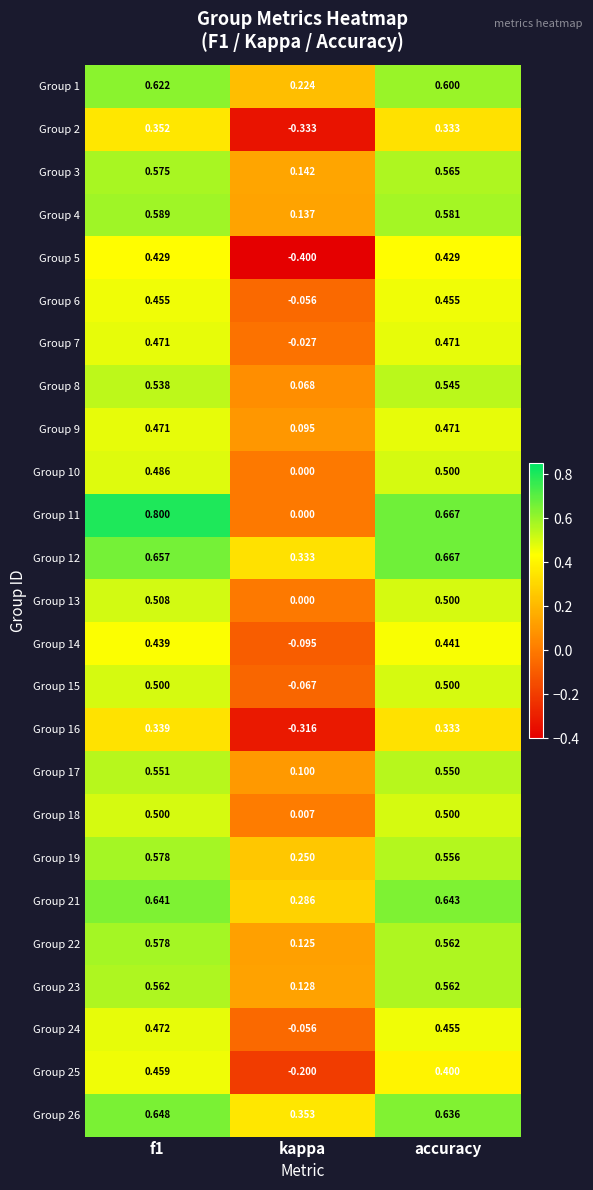

At which category does the chart reach its minimum across all series?

kappa